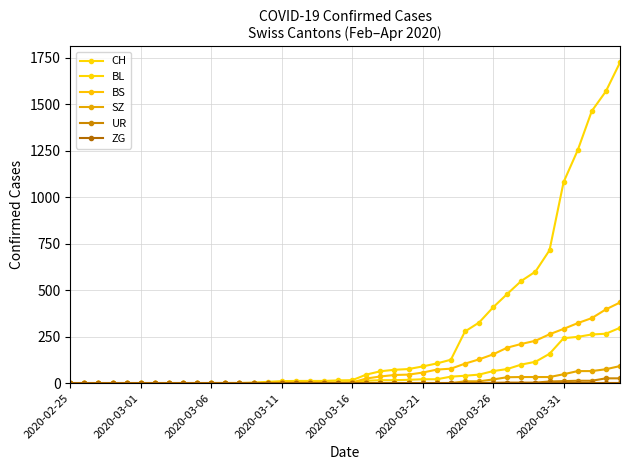

What is the sum of all BS values?

3456